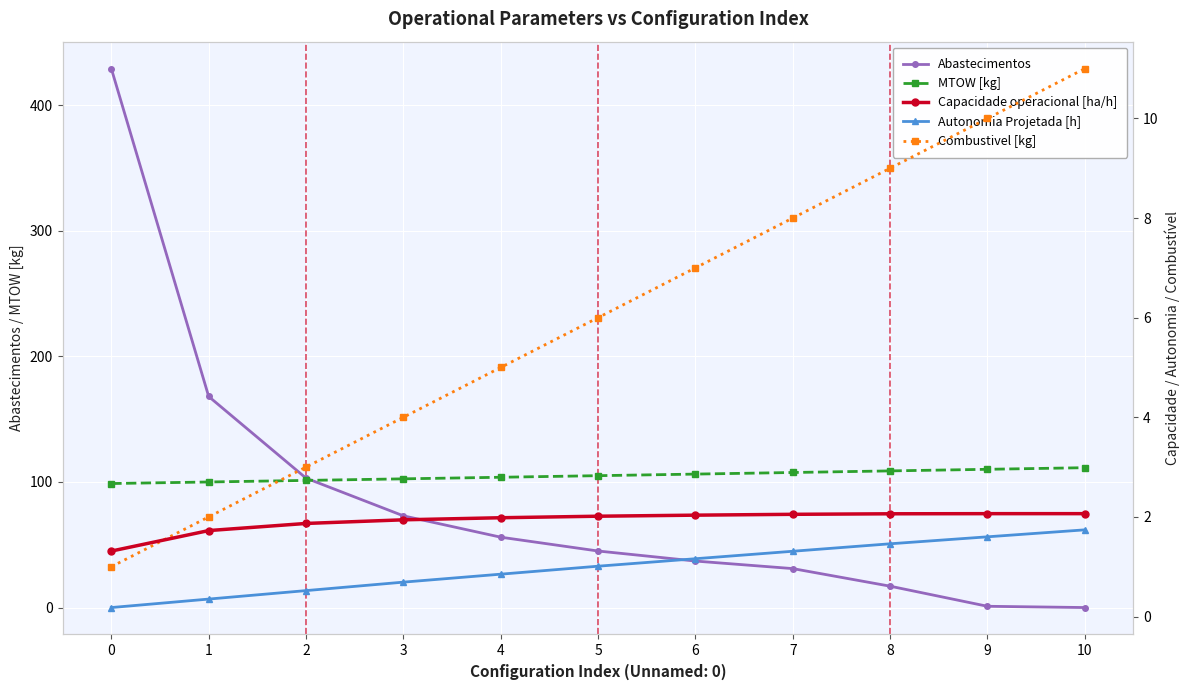

How many categories are shown in the chart?

11